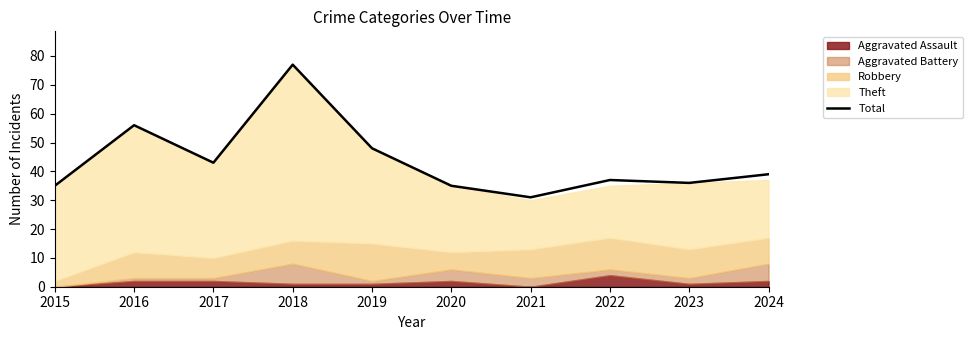

Which has a higher value, 2020 or 2022?

2022